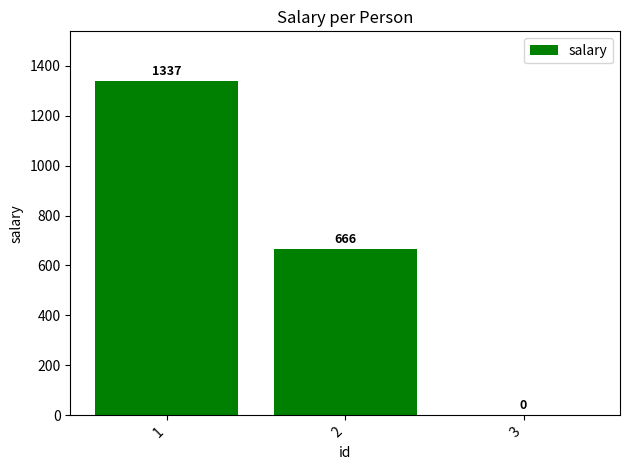

Which has a higher value, 1 or 2?

1